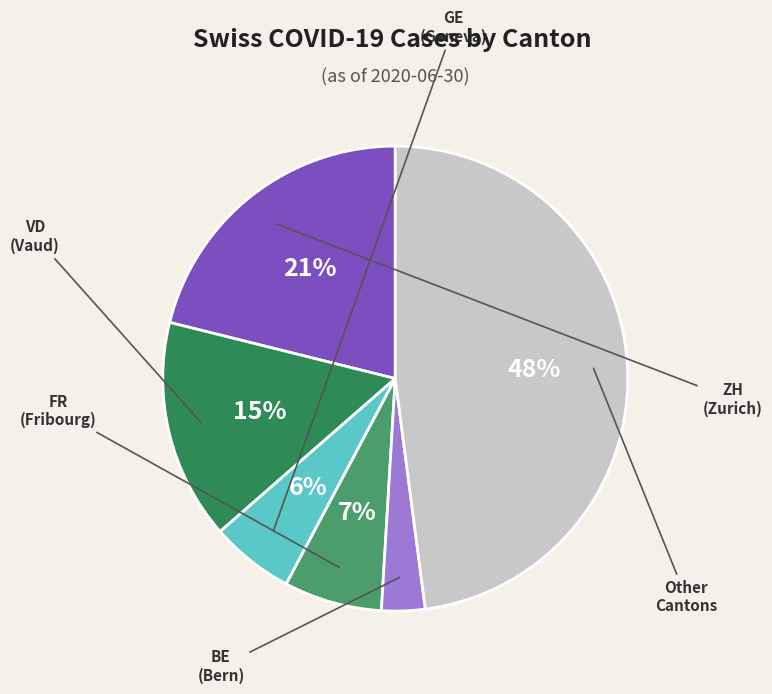

Count the number of slices in the pie.

6